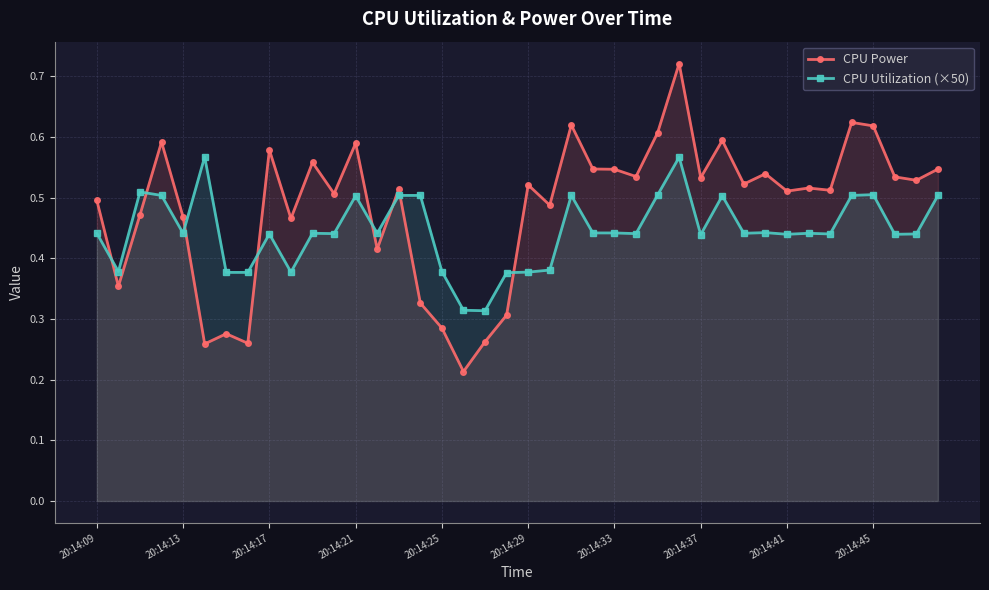

Between 10 and 39, which is larger?

10